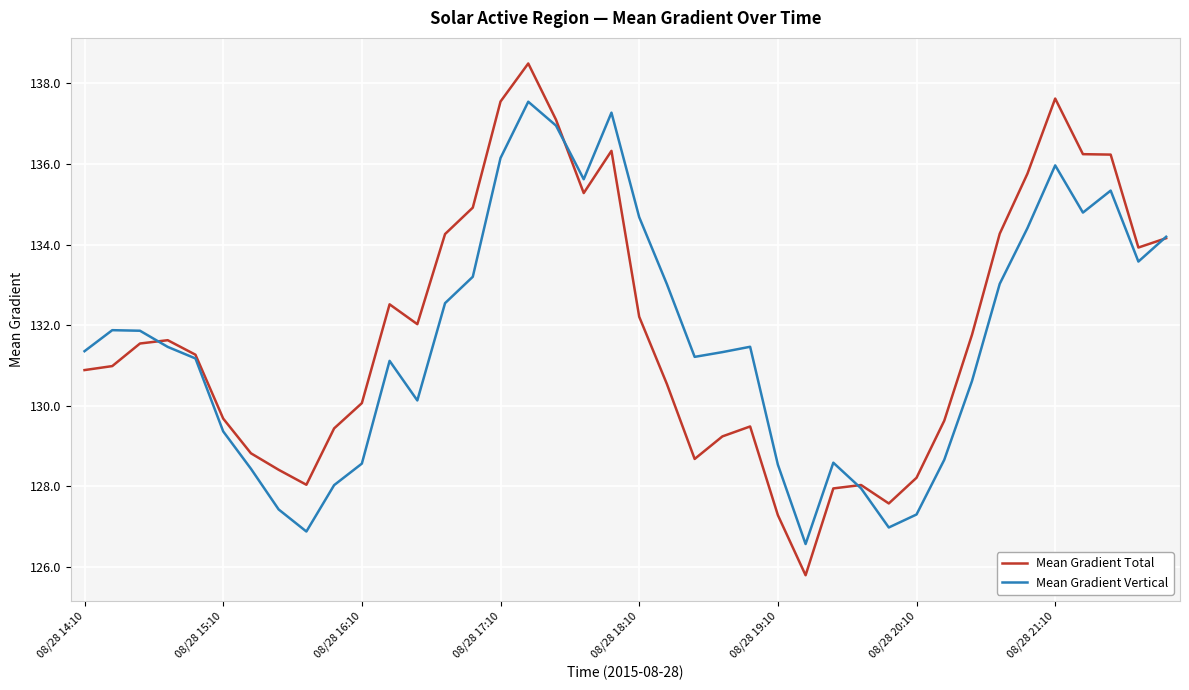

What is the sum of all Mean Gradient Vertical values?

5265.1